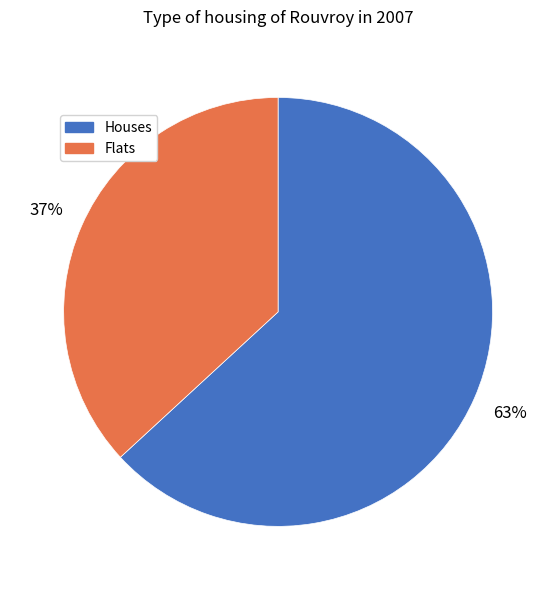

To the nearest percent, what is the average slice percentage?

50%